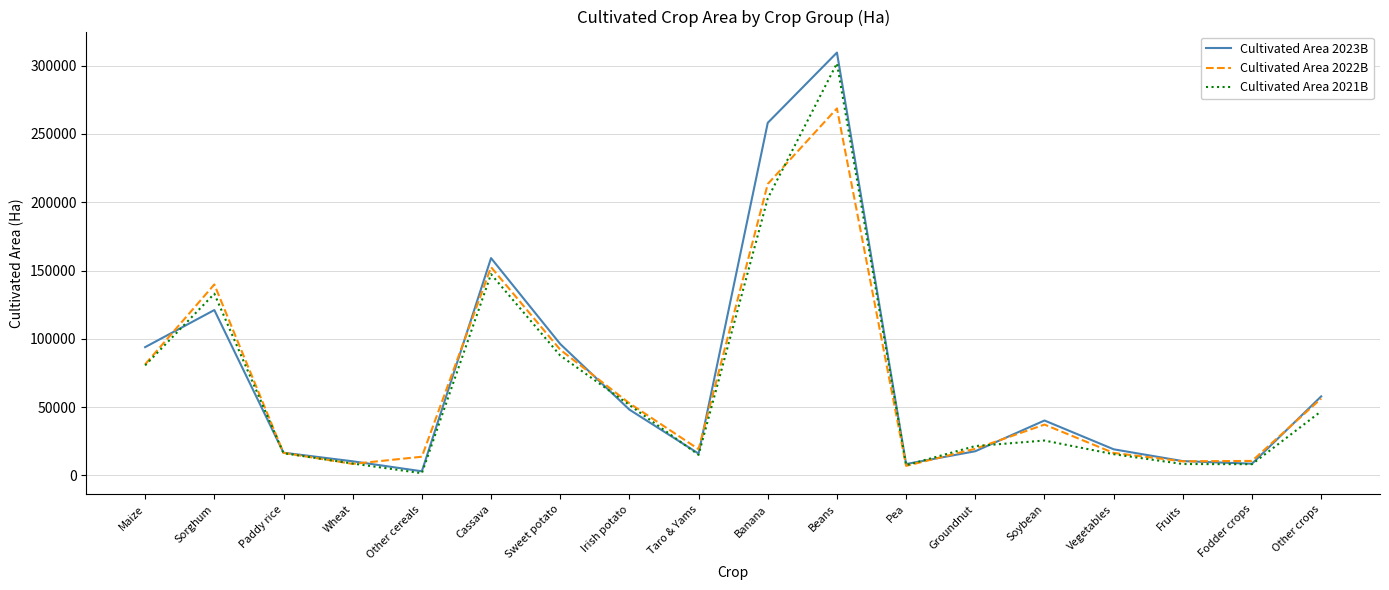

What is the difference between the maximum and minimum values in the Cultivated Area 2021B series?

299998.0